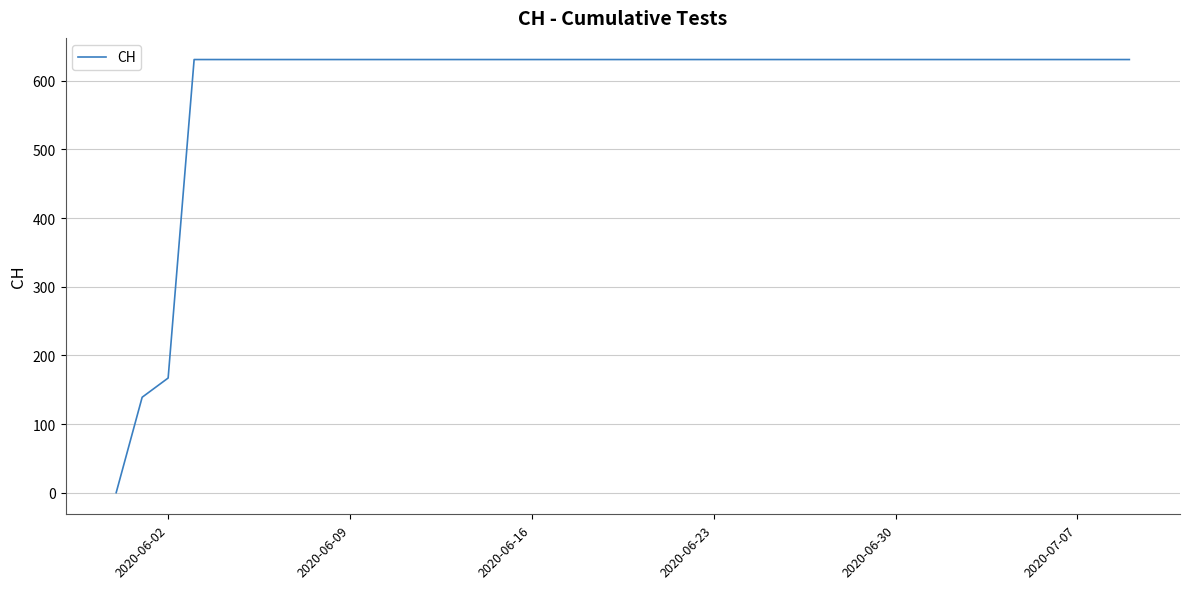

Does the chart display data point markers on the line(s)?

No